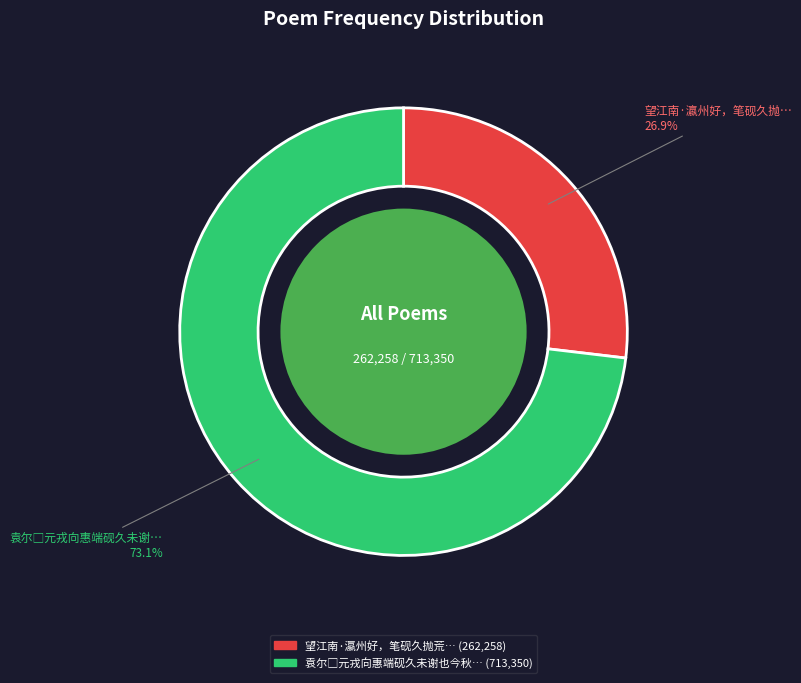

Does any single category account for the majority?

Yes